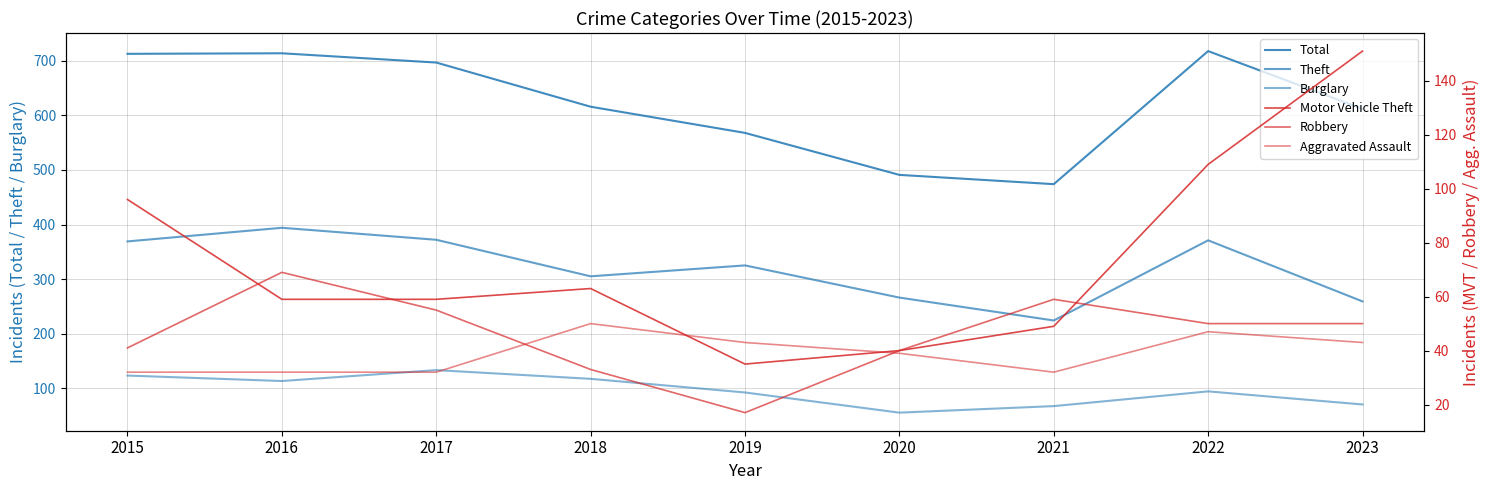

True or false: Total has a value of 1135 at 2016.

False